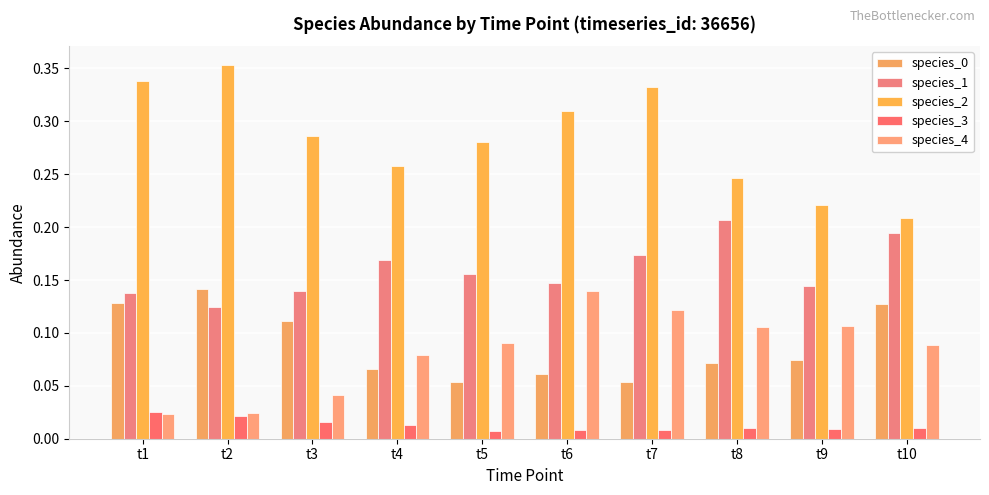

At how many categories does at least one series exceed 0?

10